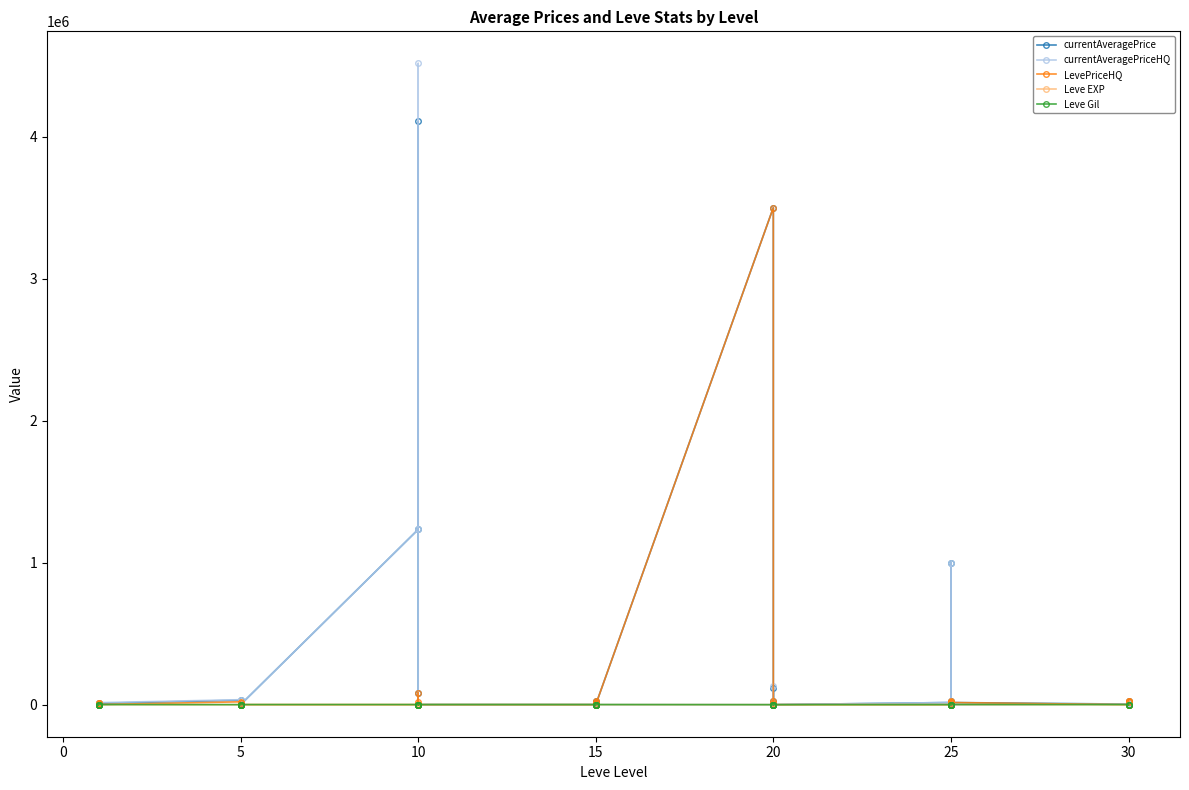

List the series in order of their peak value, lowest first.

Leve EXP, Leve Gil, LevePriceHQ, currentAveragePrice, currentAveragePriceHQ